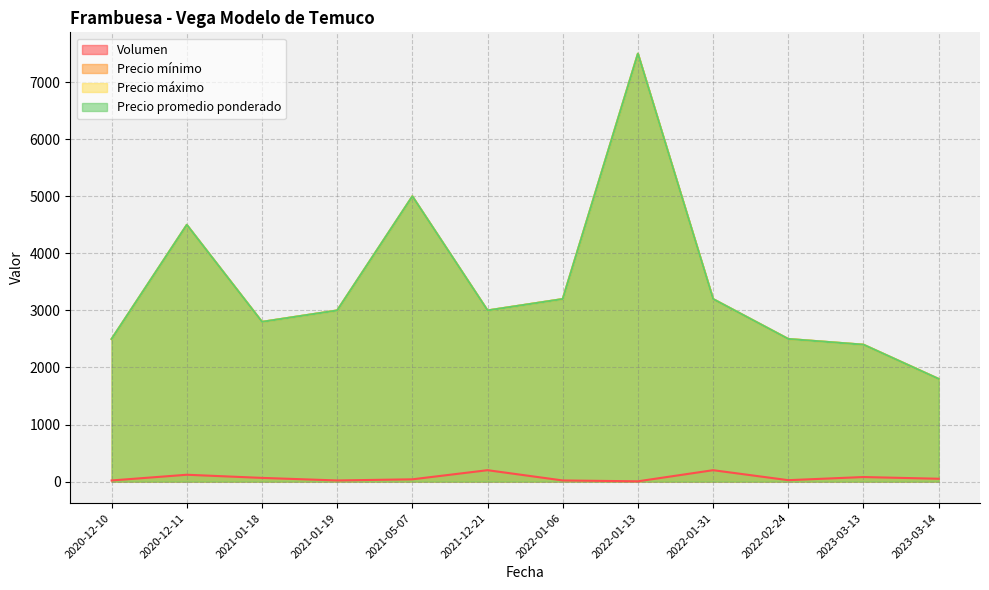

What is the value of the Volumen point at the 12th from the left?

50